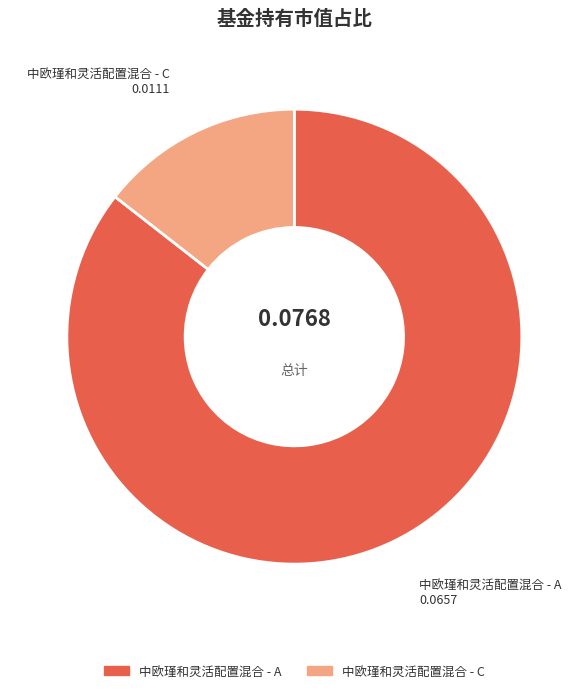

Is the sum of 中欧瑾和灵活配置混合 - A and 中欧瑾和灵活配置混合 - C greater than half?

Yes